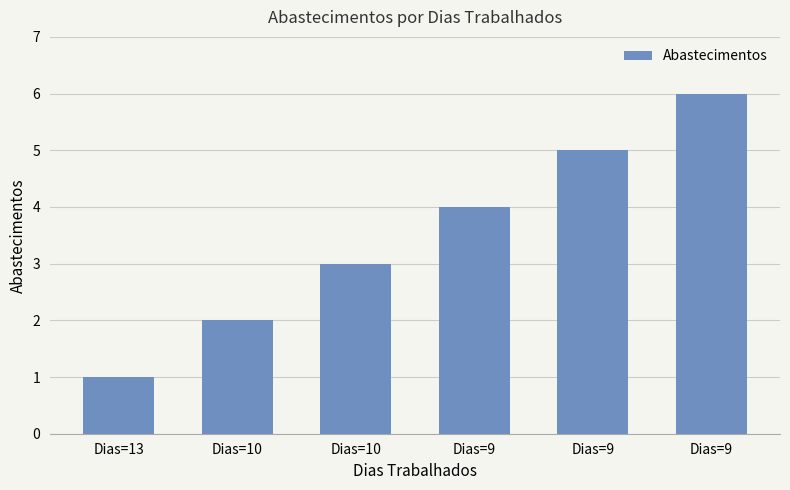

Reading left to right, what are all the values shown in this chart?

Dias=13=1	Dias=10=2	Dias=10=3	Dias=9=4	Dias=9=5	Dias=9=6